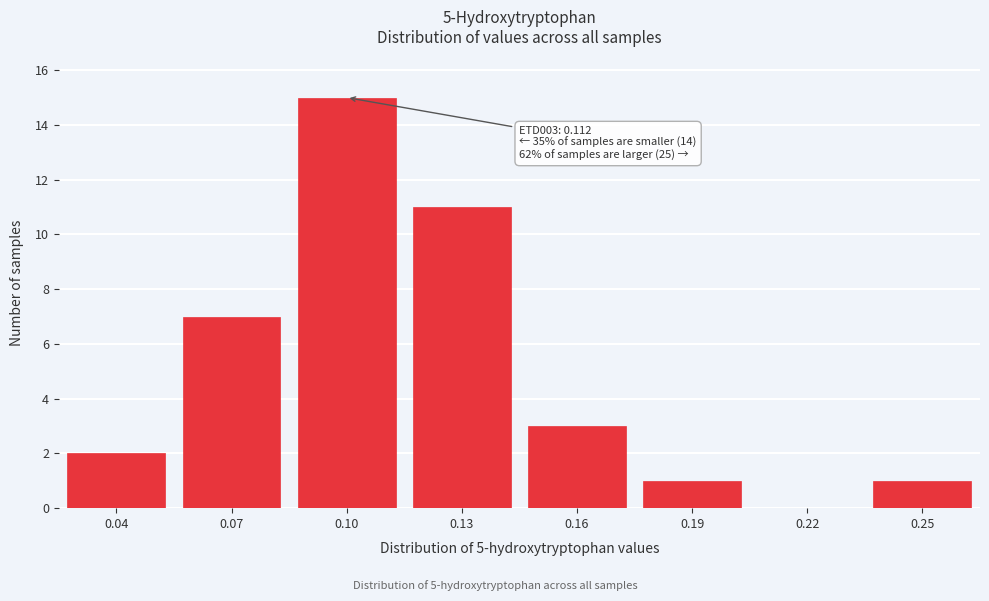

Reading left to right, what are all the values shown in this chart?

0.04=2	0.07=7	0.10=15	0.13=11	0.16=3	0.19=1	0.22=0	0.25=1